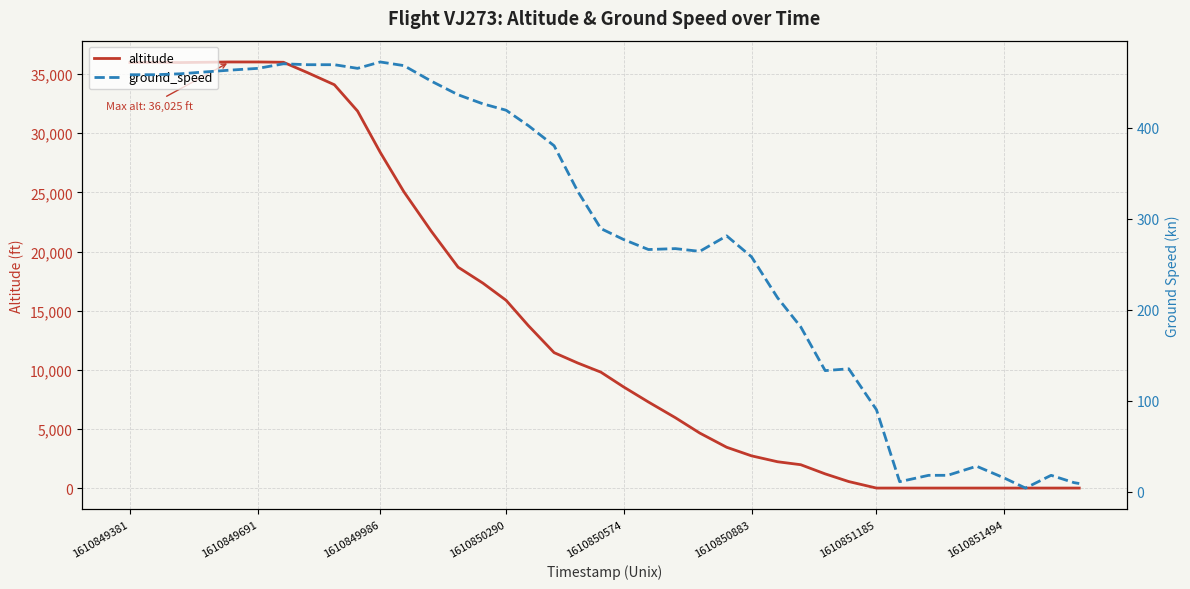

At how many categories does at least one series exceed 18686?

13